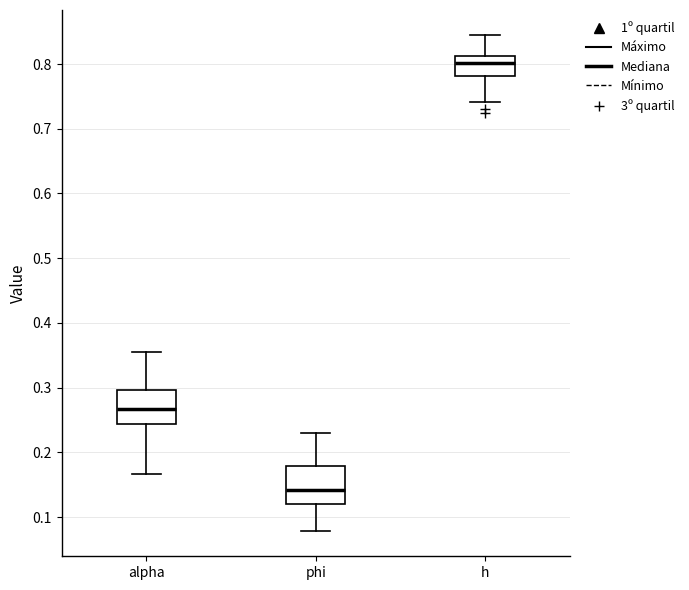

Reading left to right, transcribe this box plot: for each box, give where its median line is, the range the box spans, and where its two whiskers end, as read against the y-axis. The values are not printed on the chart, so give them approximately, as read against the axis.

alpha: median 0.27, box 0.24 to 0.30, whiskers 0.17 to 0.36
phi: median 0.14, box 0.12 to 0.18, whiskers 0.08 to 0.23
h: median 0.80, box 0.78 to 0.81, whiskers 0.74 to 0.85